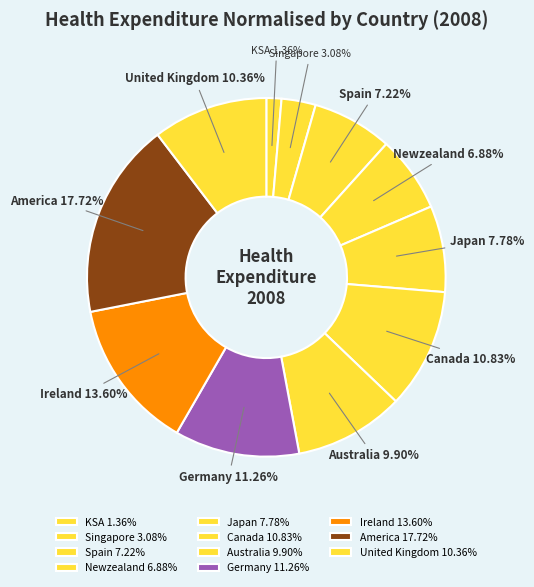

To the nearest percent, what percentage of the pie is America?

18%